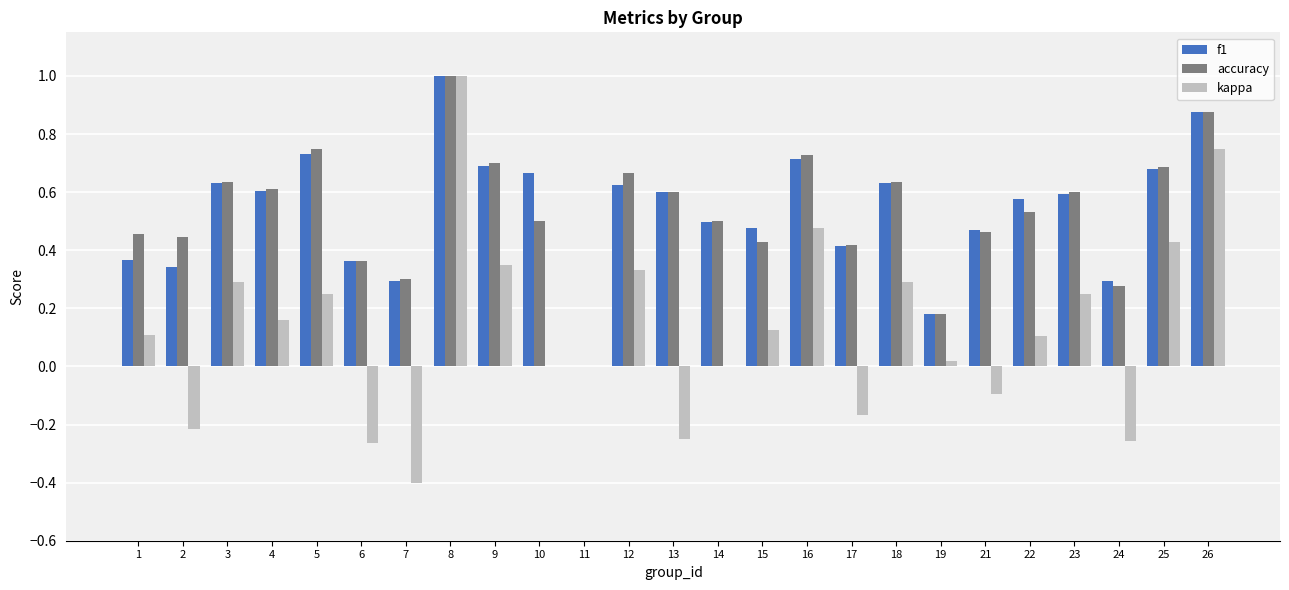

Is the value of accuracy at 2 greater than the value of f1 at 25?

No